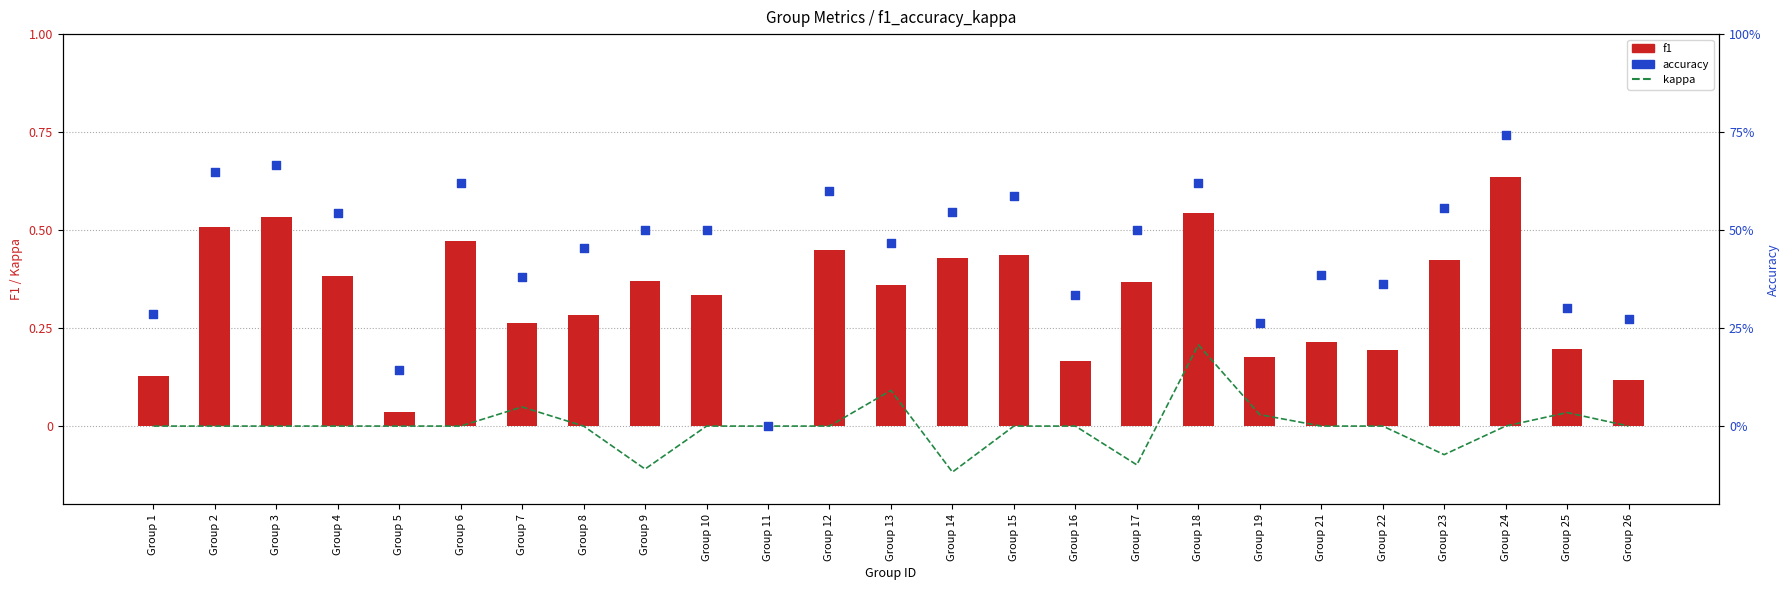

What are all the series names shown in the legend?

kappa, f1, accuracy